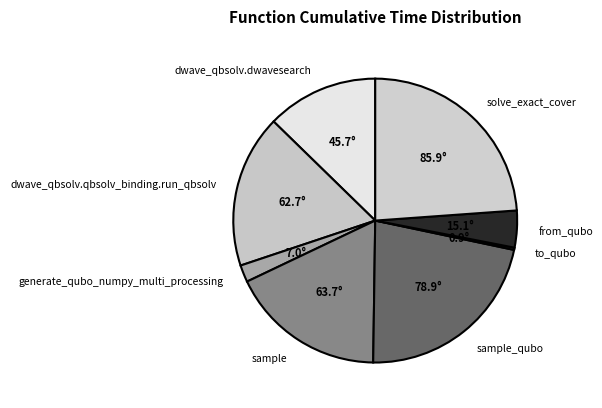

Which slice is the largest?

solve_exact_cover